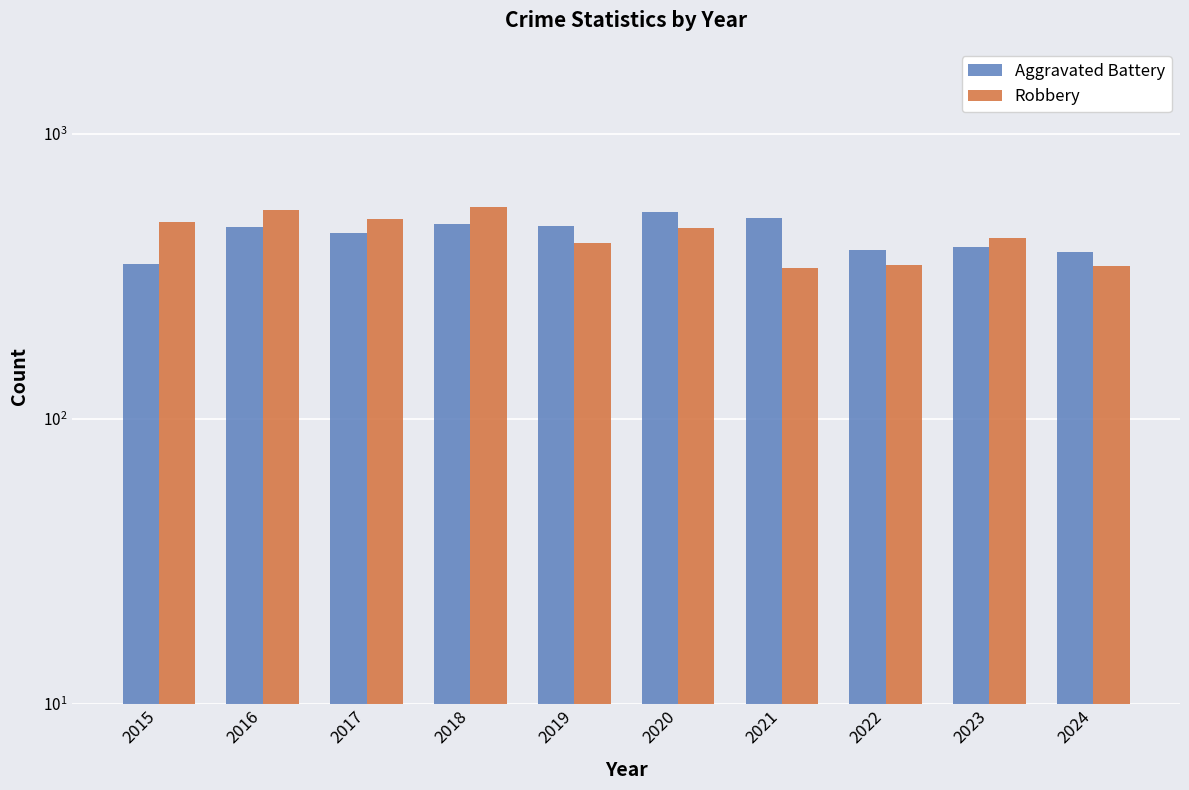

The value of Aggravated Battery at 2016 is 259. True or false?

False